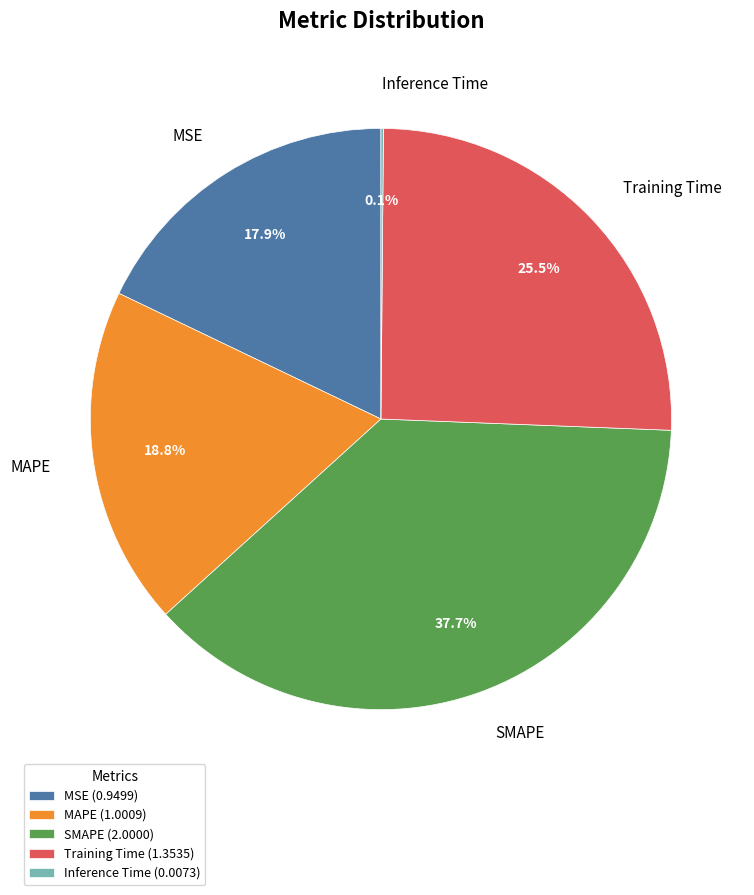

What is the total percentage of MAPE (1.0009) and Training Time (1.3535)?

44.3%